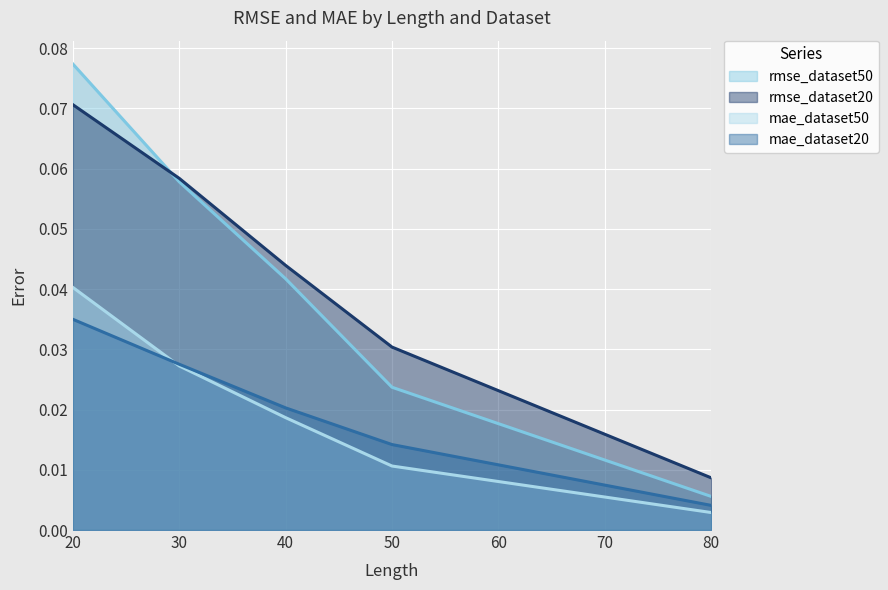

At how many categories does at least one series exceed 0?

5